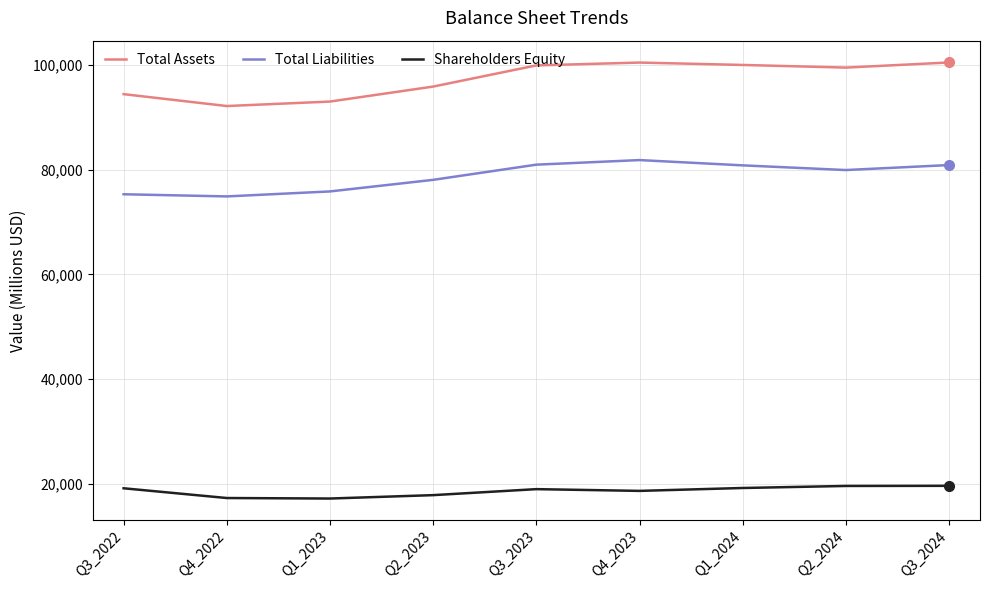

What is the minimum value shown in the chart?

17175